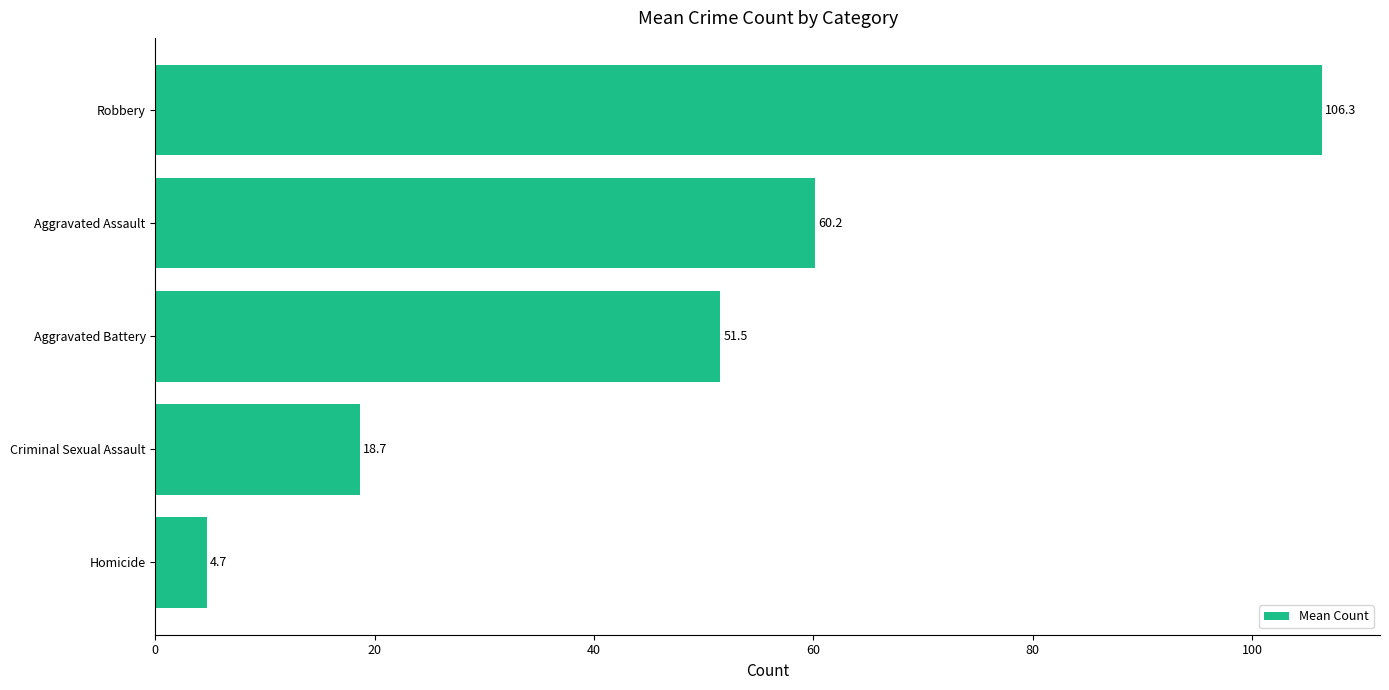

What is the average value?

48.3